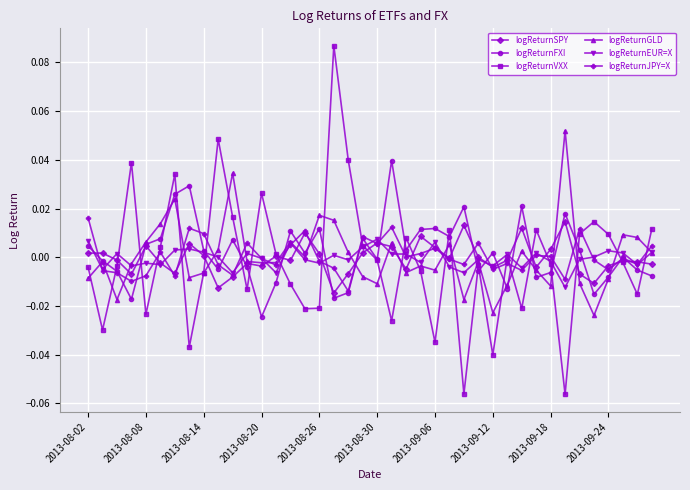

Which series has the widest spread of values?

logReturnVXX